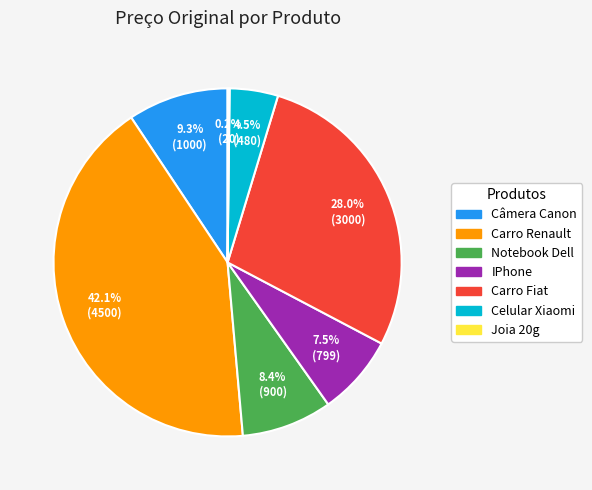

Is it true that Carro Renault is 28% of the pie?

False